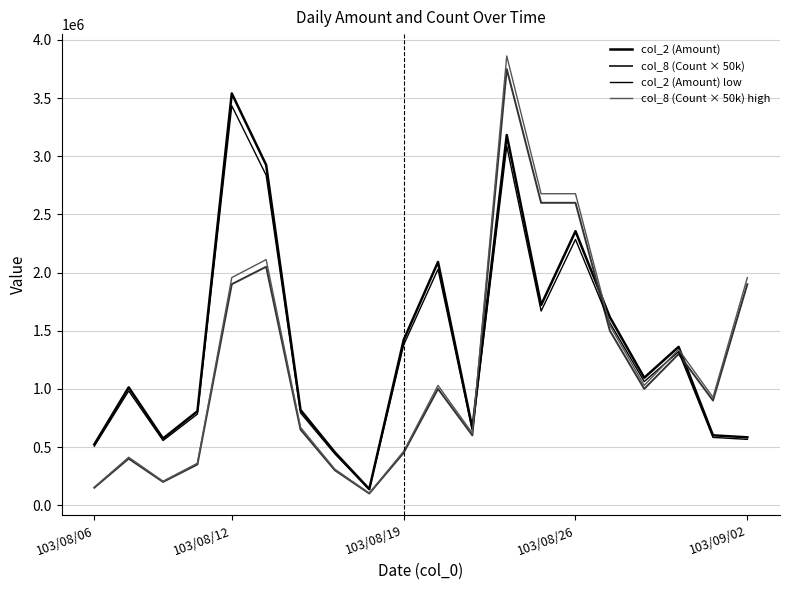

Is this an area chart (filled region under the line)?

No